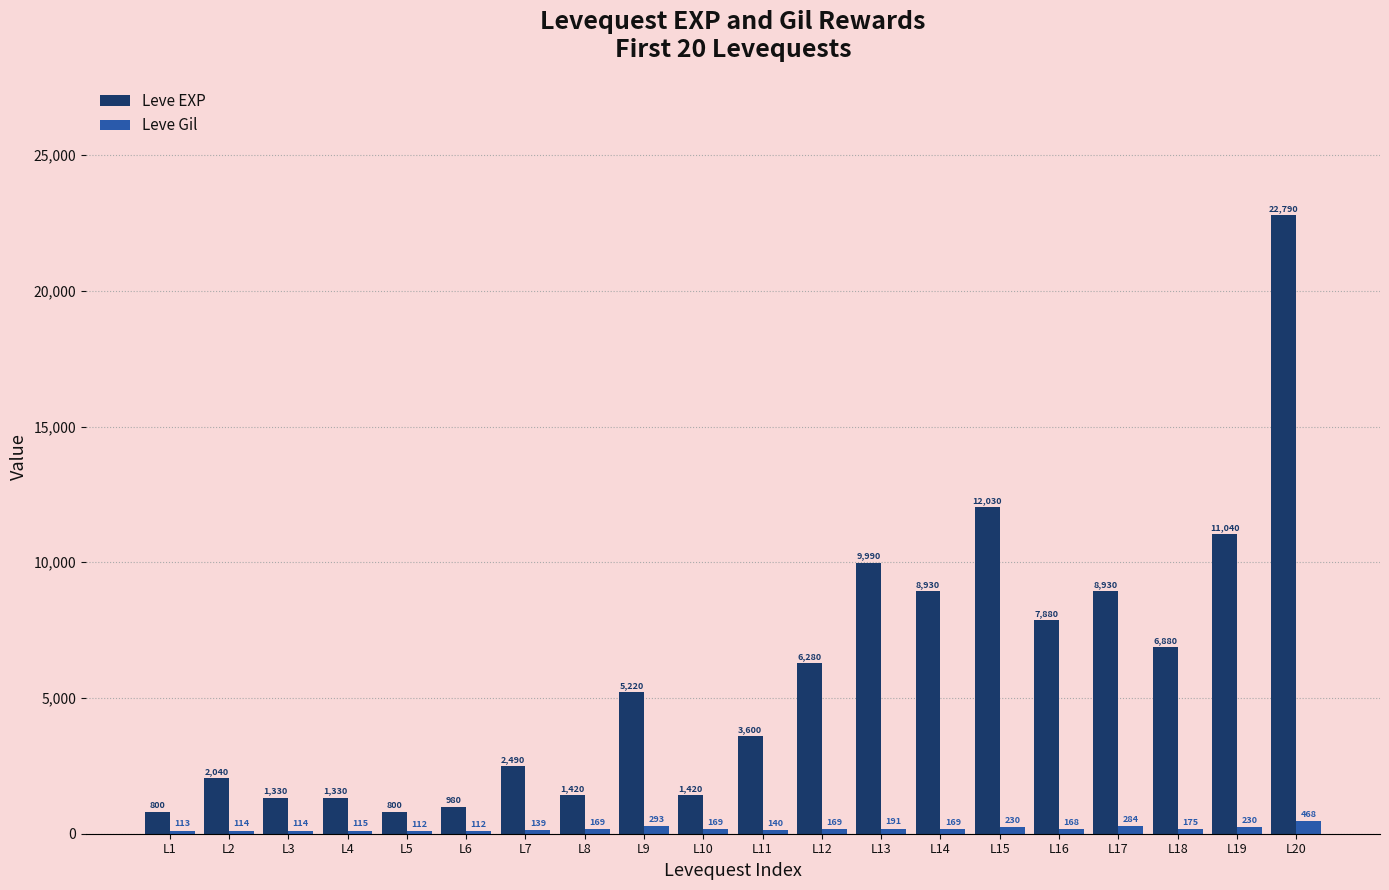

Reading left to right, what are all the values shown in this chart?

Leve EXP: L1=800	L2=2040	L3=1330	L4=1330	L5=800	L6=980	L7=2490	L8=1420	L9=5220	L10=1420	L11=3600	L12=6280	L13=9990	L14=8930	L15=12030	L16=7880	L17=8930	L18=6880	L19=11040	L20=22790
Leve Gil: L1=113	L2=114	L3=114	L4=115	L5=112	L6=112	L7=139	L8=169	L9=293	L10=169	L11=140	L12=169	L13=191	L14=169	L15=230	L16=168	L17=284	L18=175	L19=230	L20=468